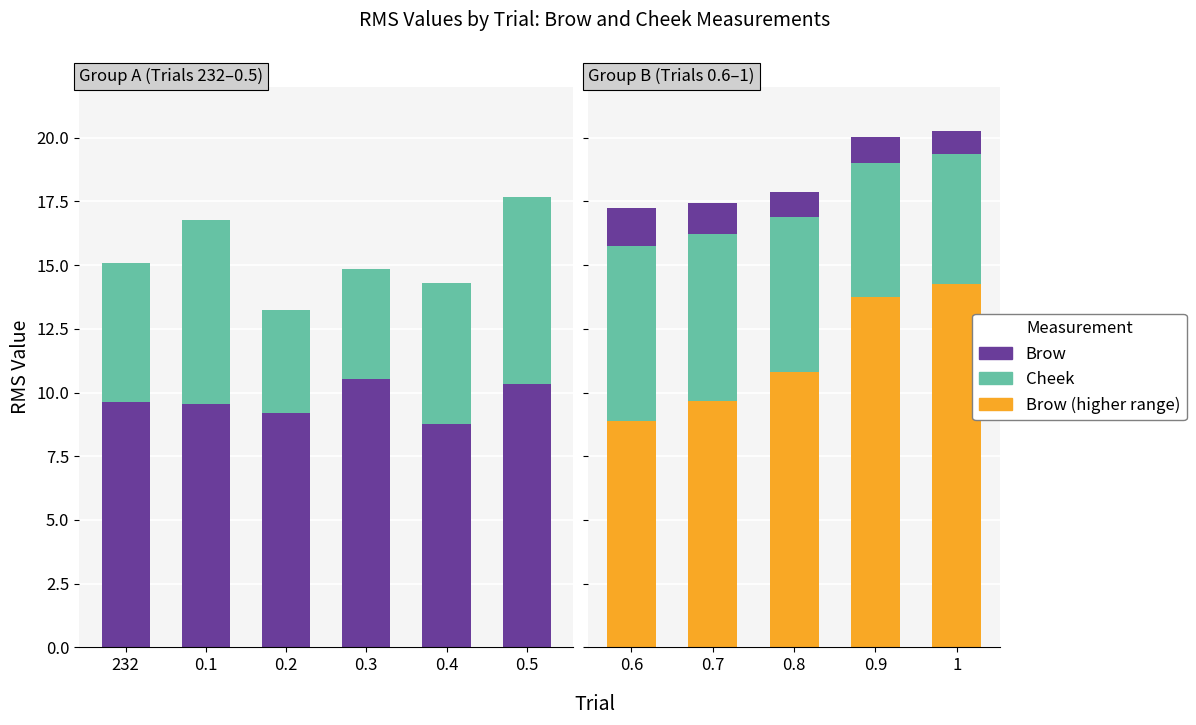

Is it true that Brow equals 13.7 at 0.9?

True